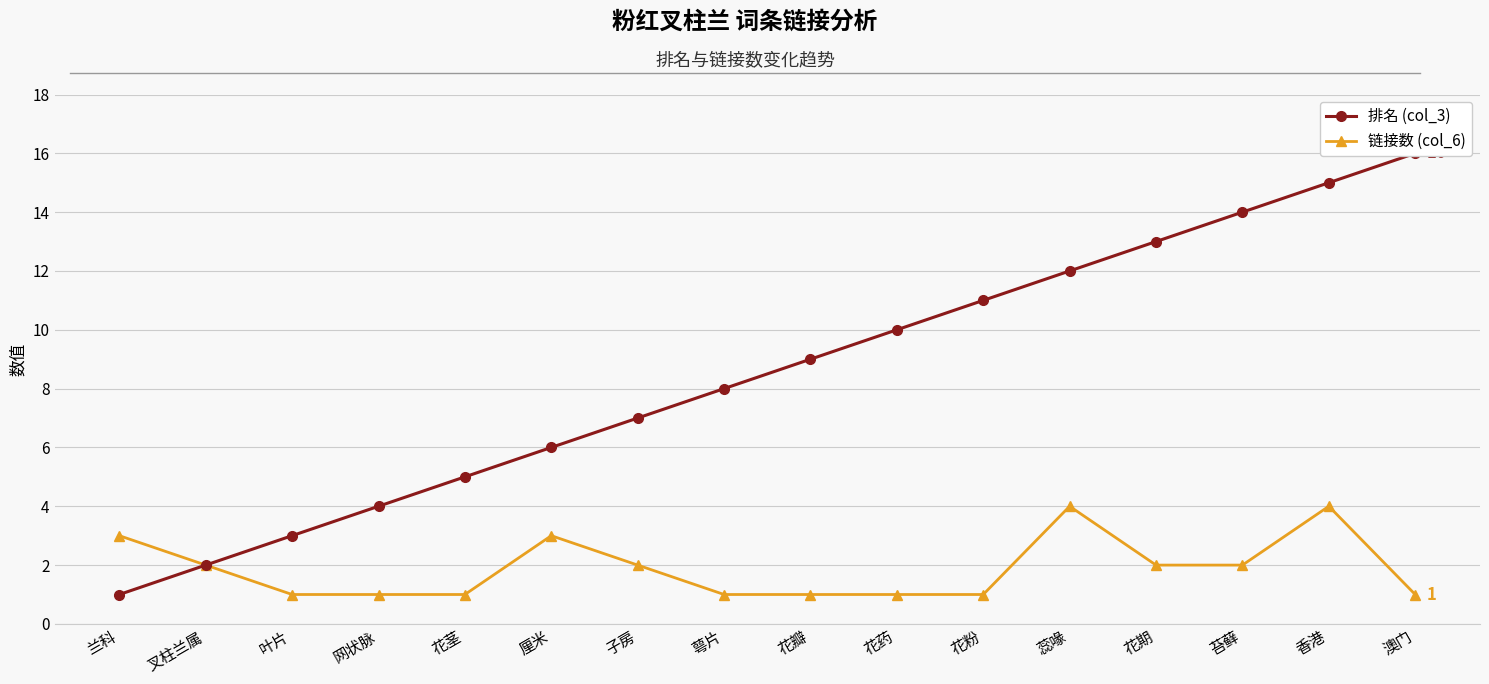

What is the sum of the 链接数 (col_6) values at 厘米 and 花期?

5